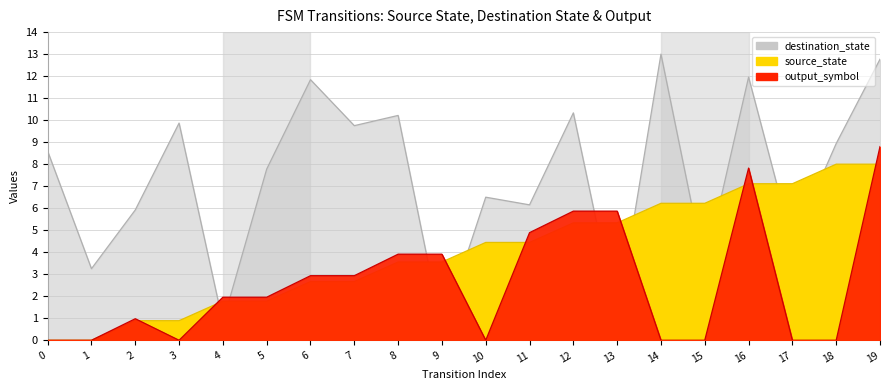

How many times do source_state and destination_state cross each other?

10